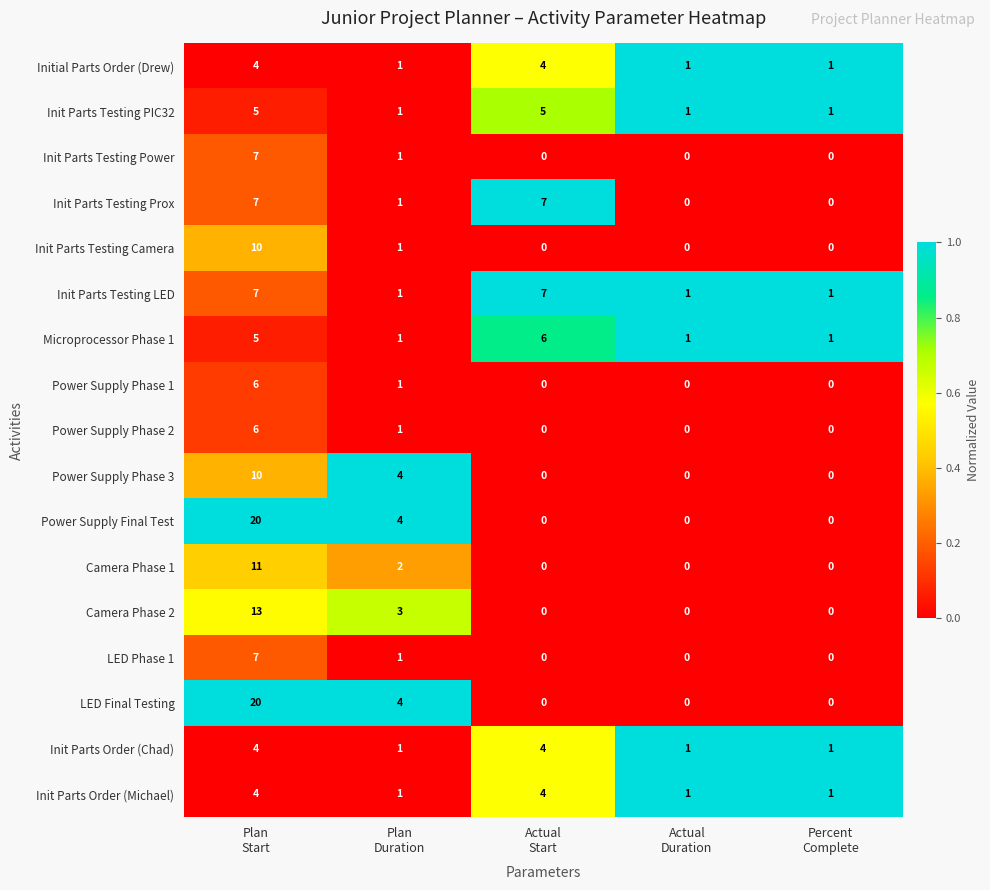

What is the greatest value displayed?

20